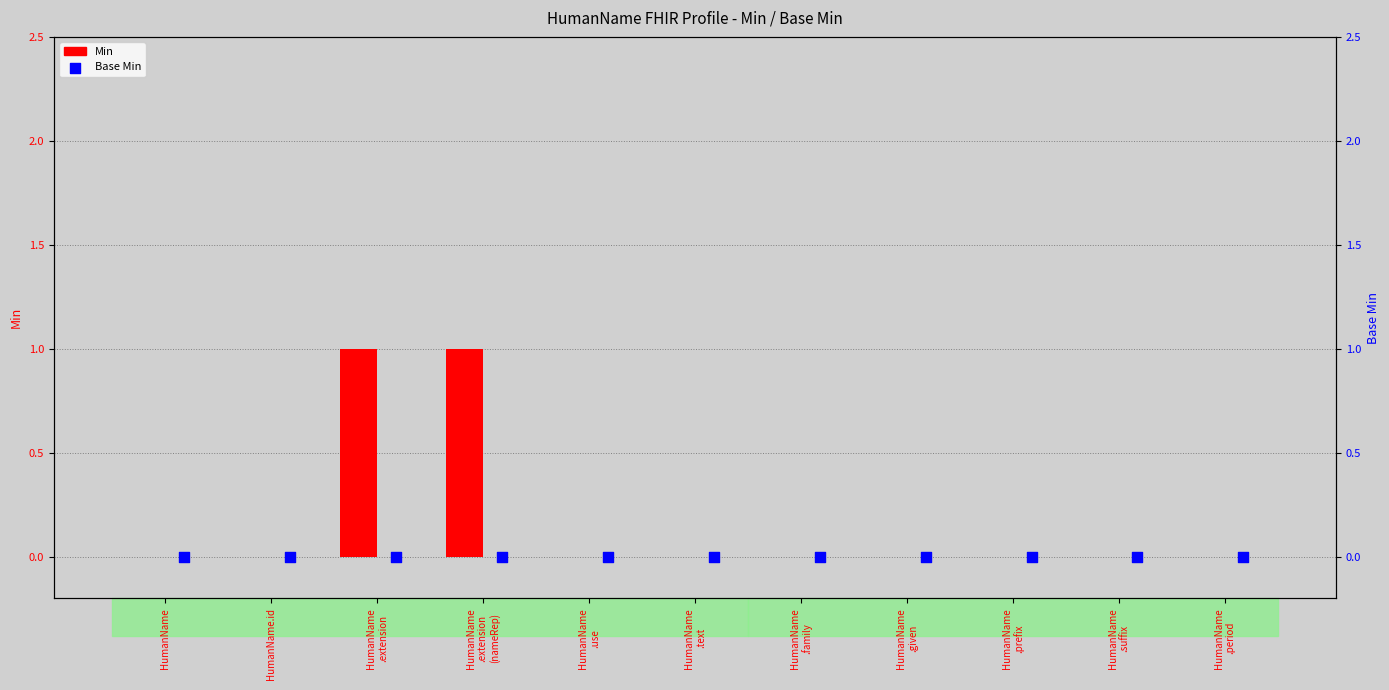

Which series reaches the minimum Y coordinate?

Min